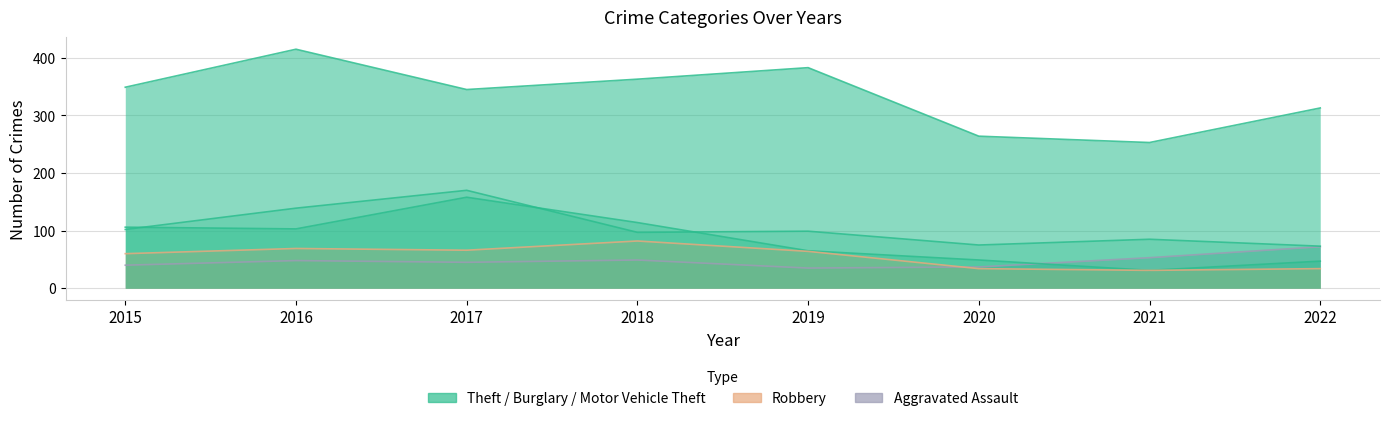

How many interior local valleys does the Motor Vehicle Theft series have?

2